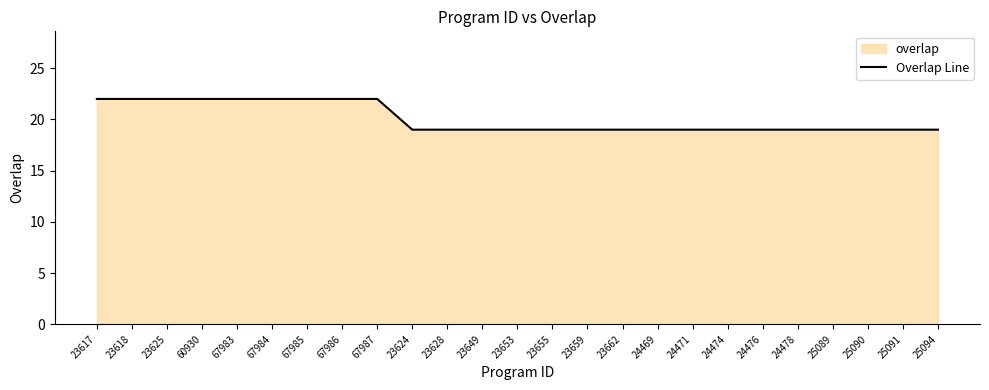

At which label is the value closest to 20?

23624